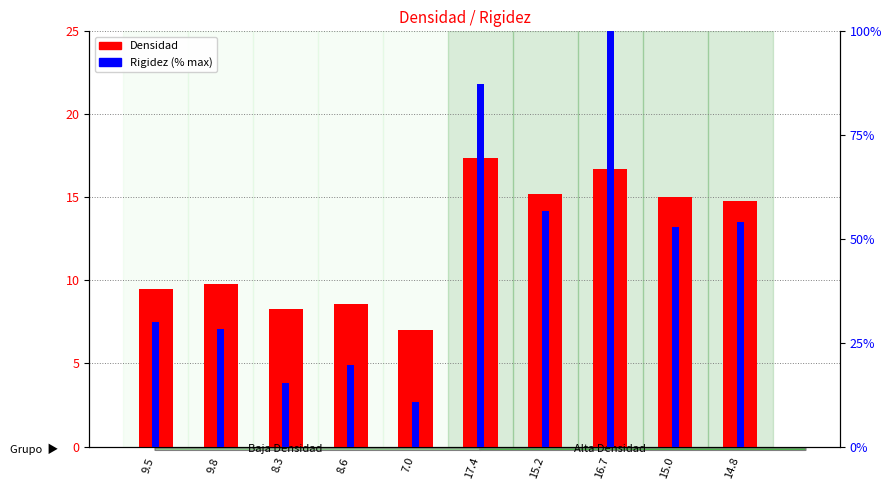

What is the sum of all Densidad values?

122.3